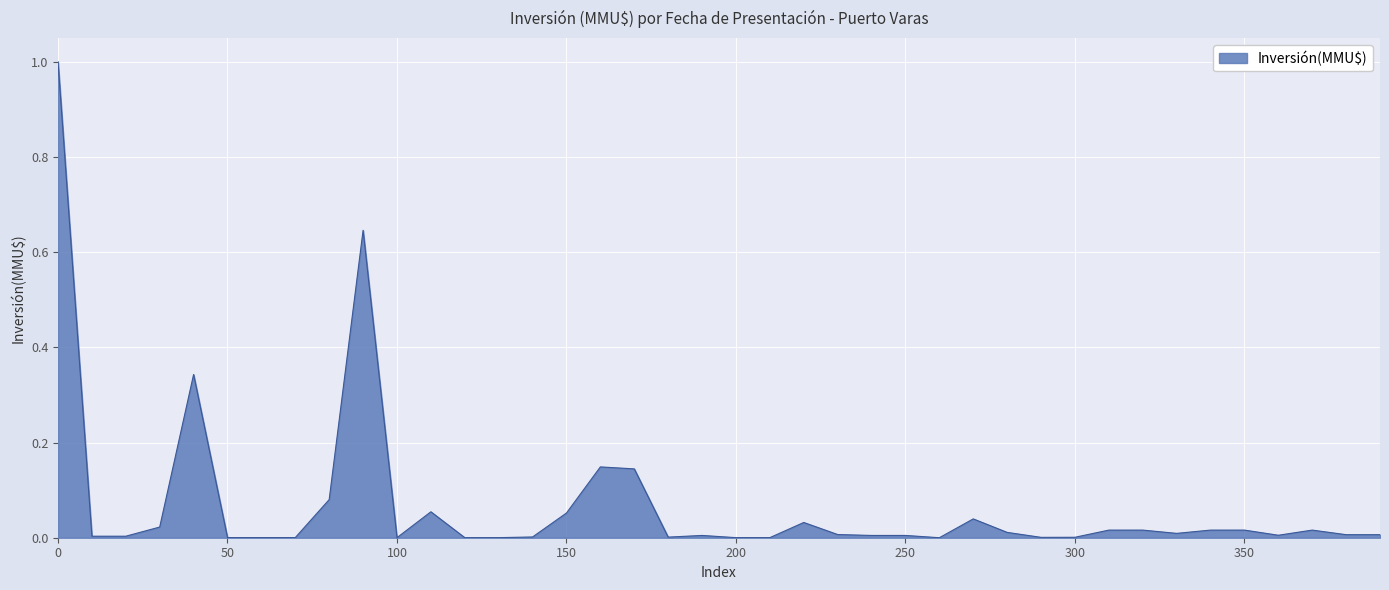

Count the number of data series in this chart.

1